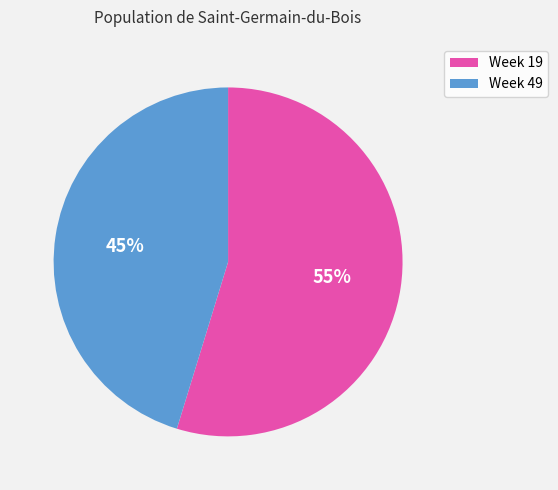

To the nearest percent, what is the average slice percentage?

50%